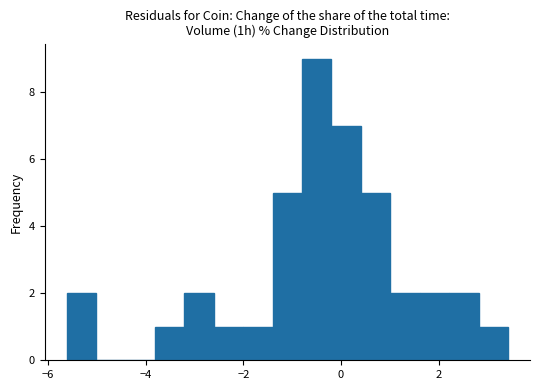

Around what value on the x-axis is the tallest bar? Give the approximate position of its centre, as read against the axis.

-0.4